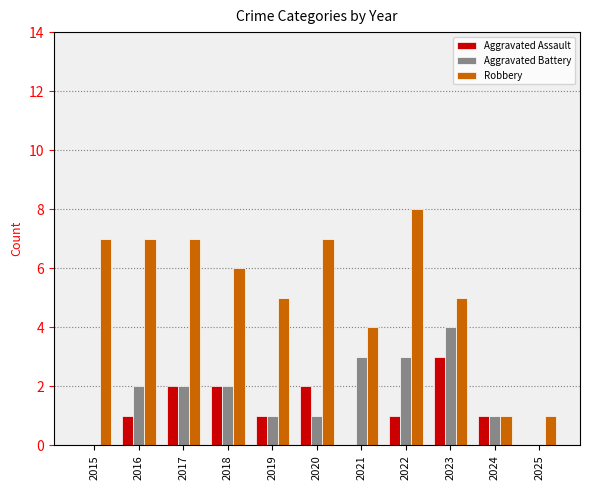

Which series has the largest total across all categories?

Robbery